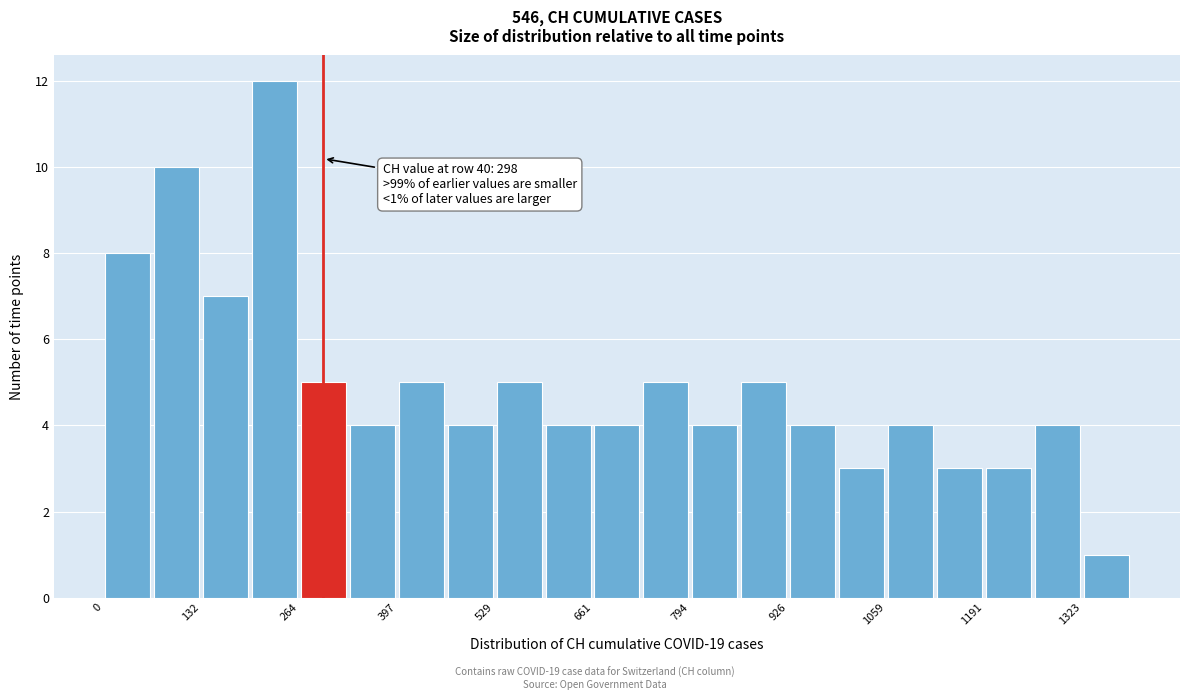

Around what value on the x-axis is the tallest bar? Give the approximate position of its centre, as read against the axis.

240